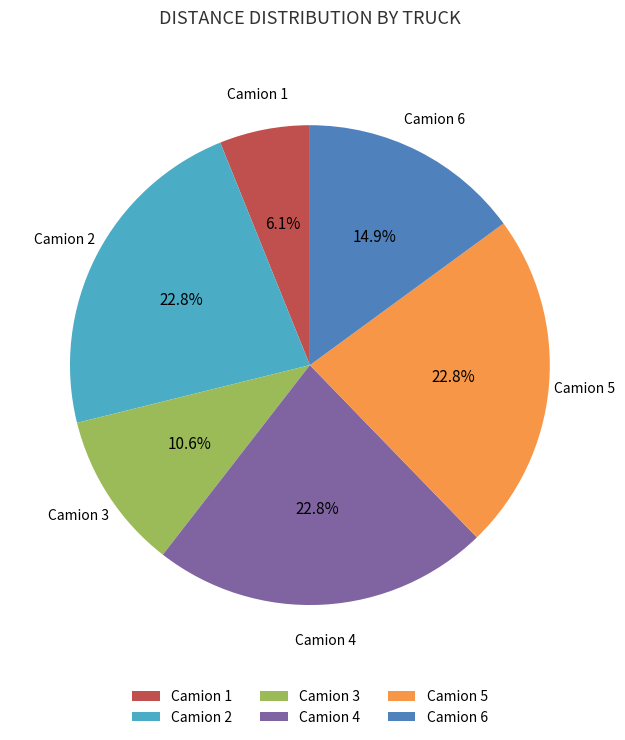

To the nearest percent, what is the difference between the largest and smallest slice percentages?

17%